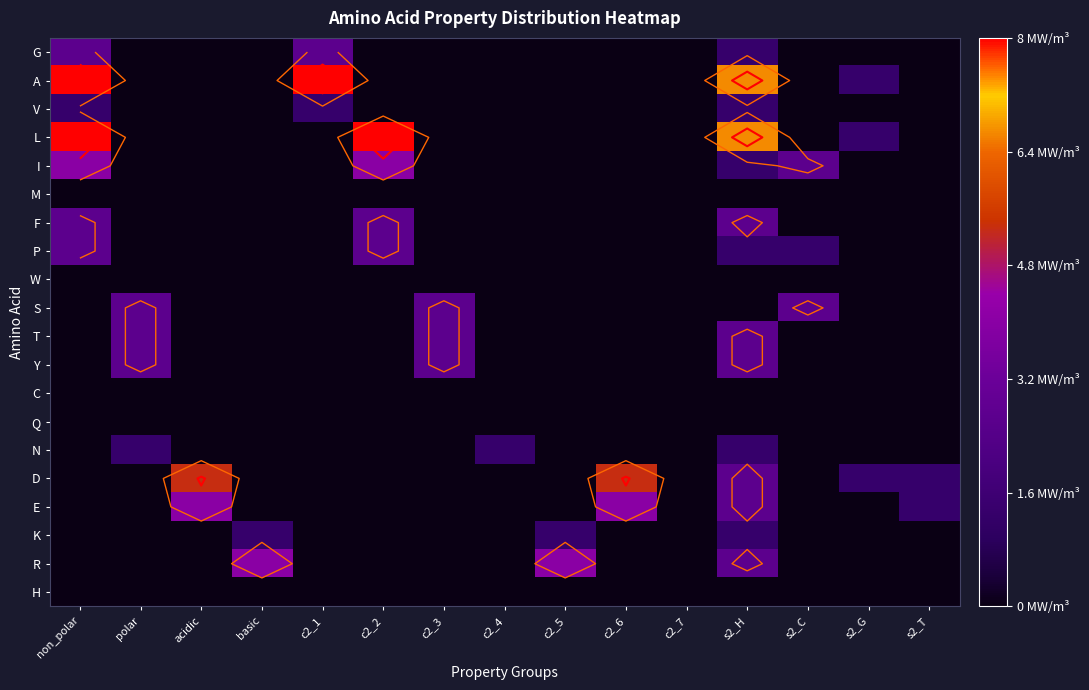

Which has a higher value, polar or acidic?

polar